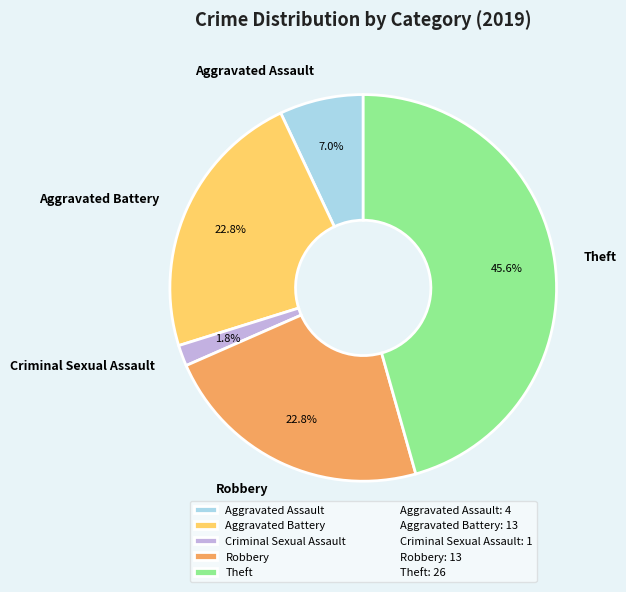

To the nearest percent, what portion does Theft represent?

46%